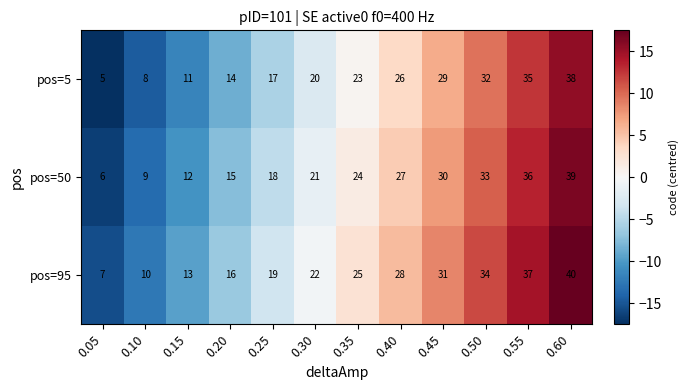

How many data points does each series have?

12